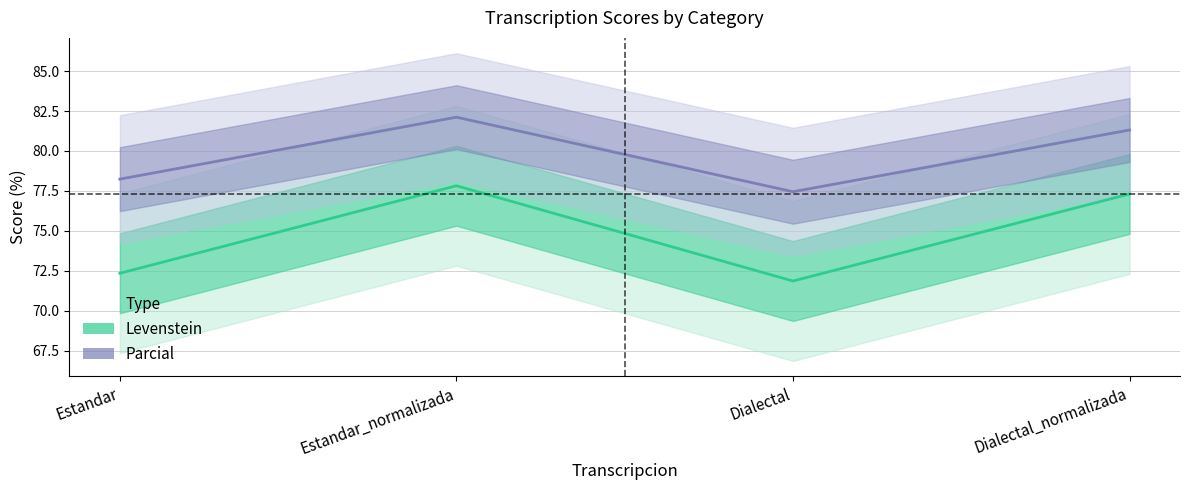

What is the total value across all series at Estandar_normalizada?

159.9